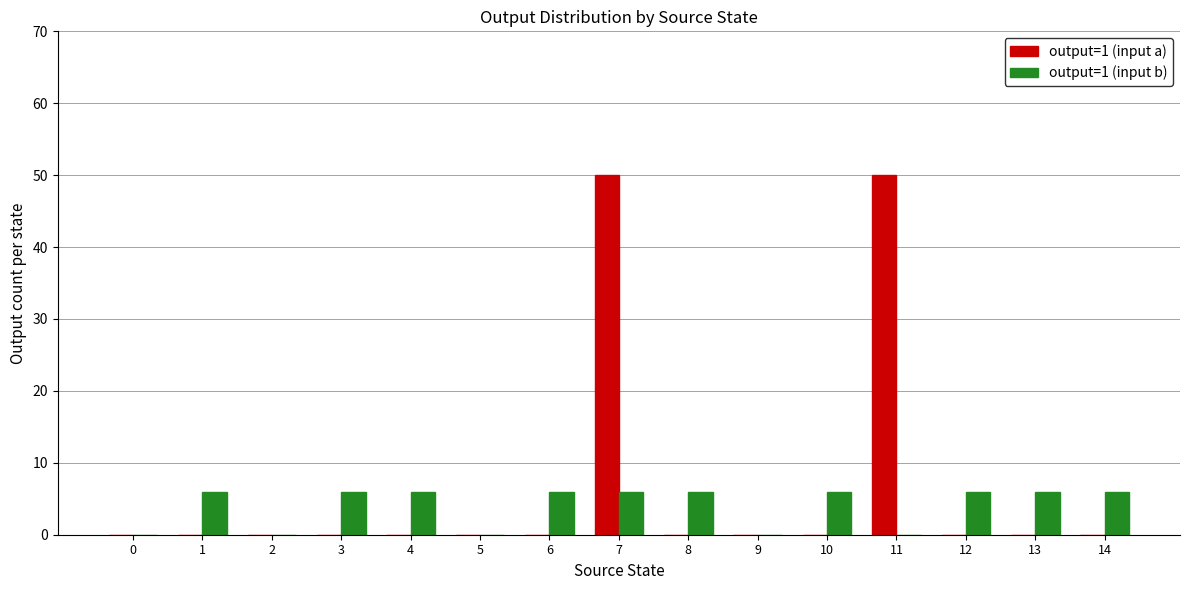

Are the bars grouped side by side (vs. stacked)?

Yes